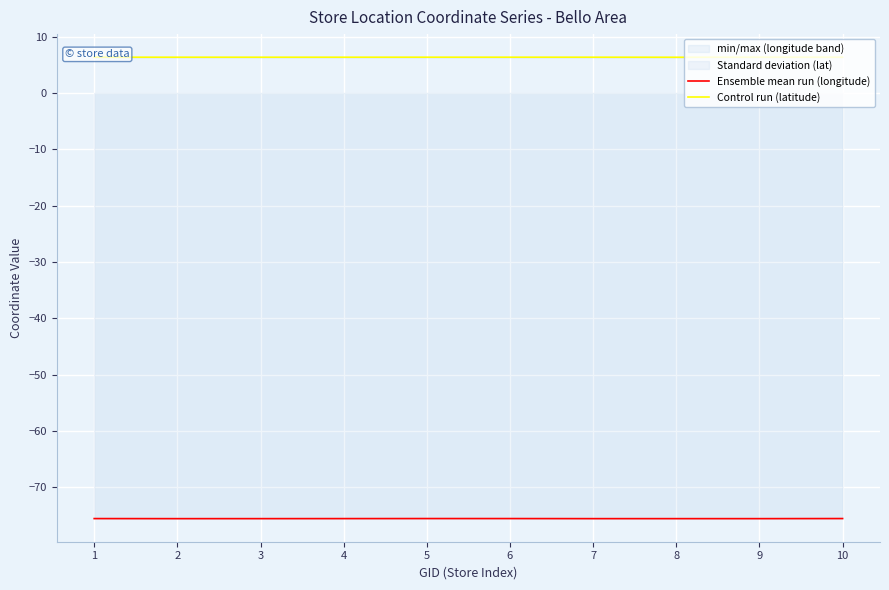

List the labels in order of Control run (latitude) value, largest first.

5, 10, 1, 6, 7, 4, 2, 9, 3, 8